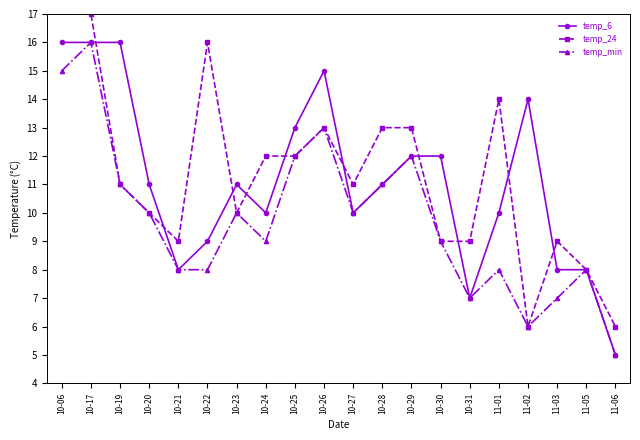

What is the total value across all series at 10-22?

33